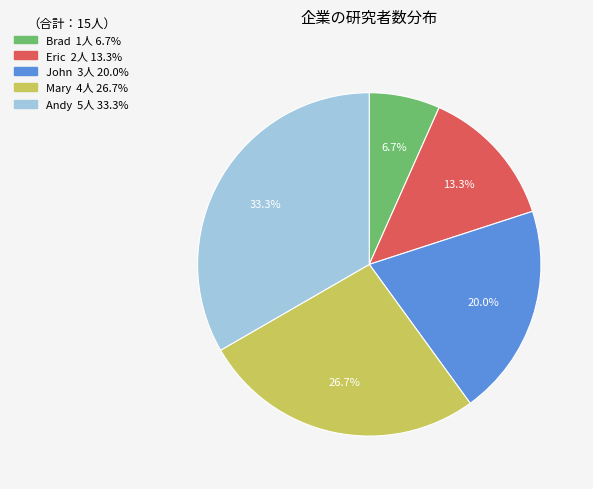

Does any single category account for the majority?

No